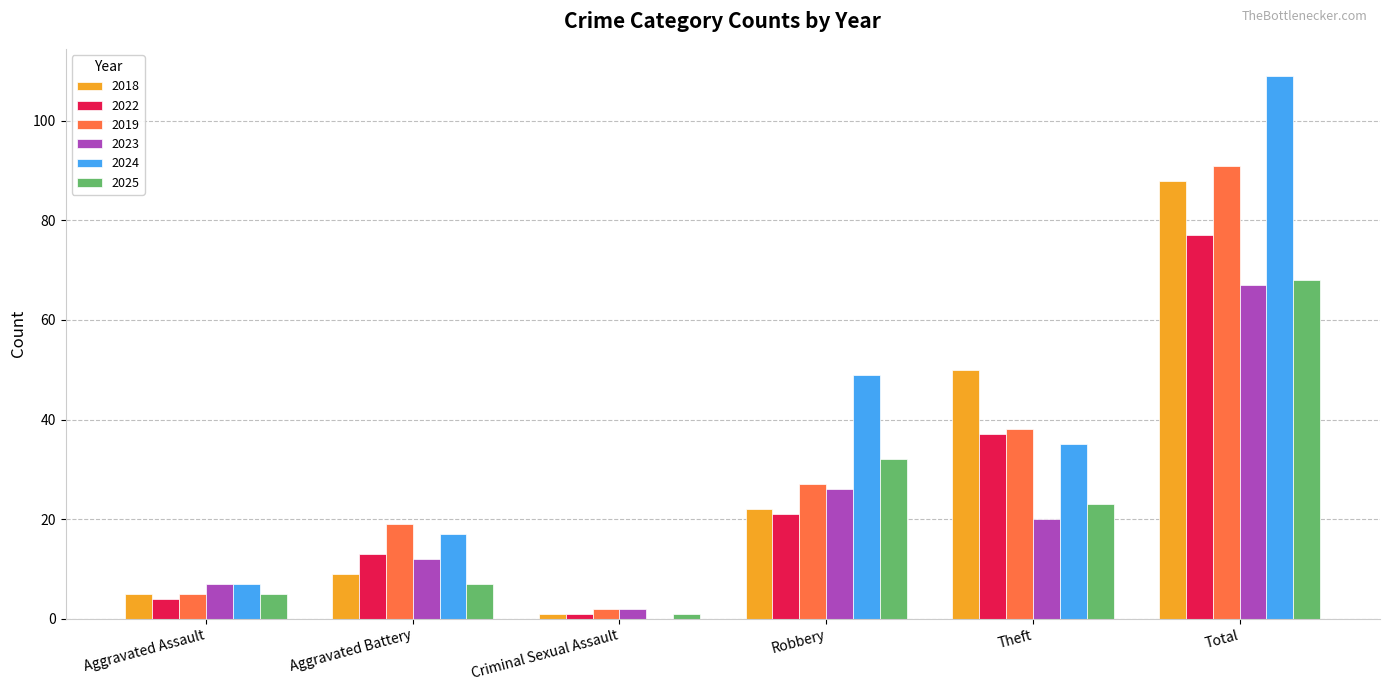

Between Aggravated Battery and Total, which series saw the biggest shift?

2024